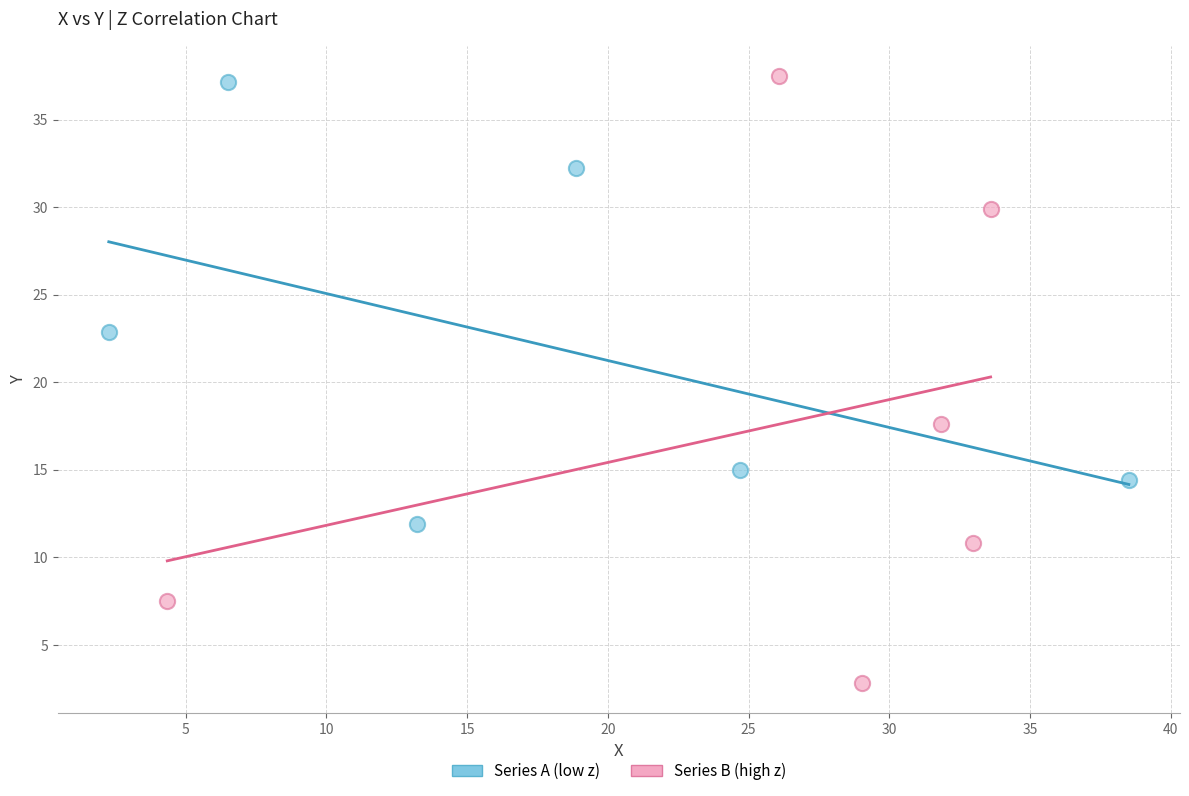

Which series has the widest spread of Y values?

Series B (high z)